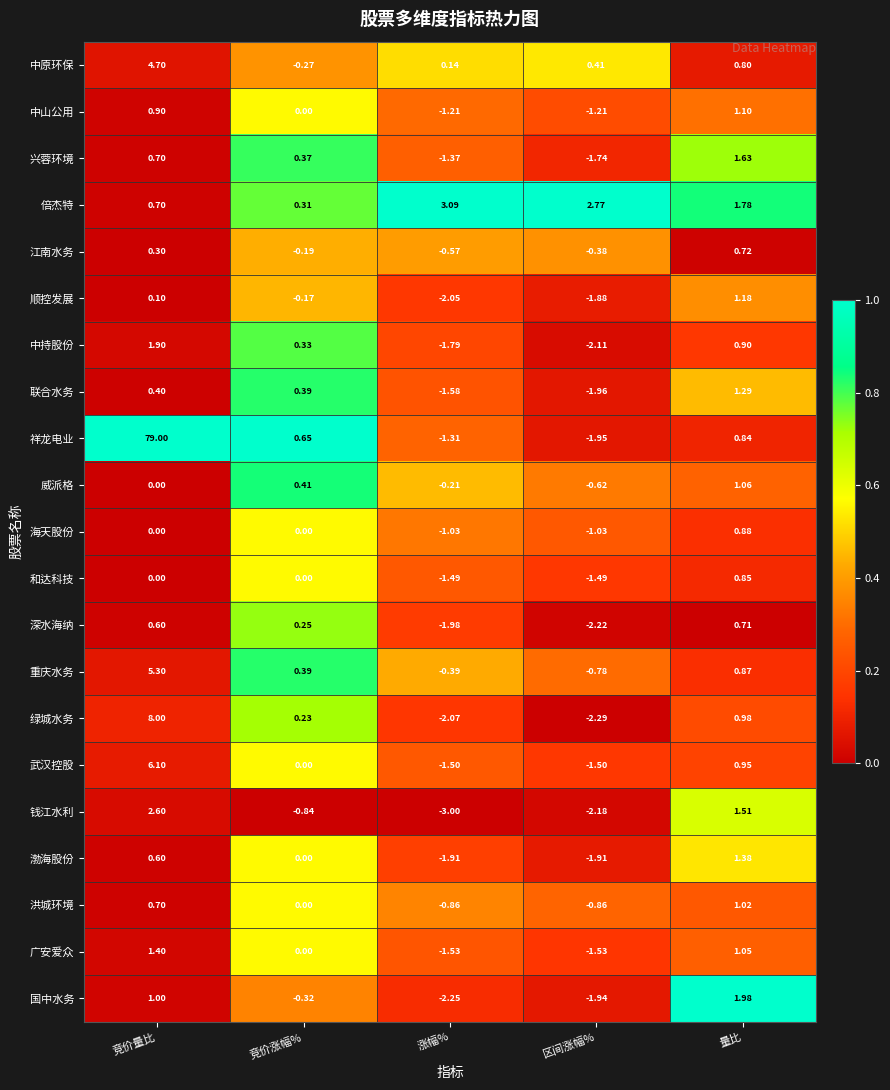

Between 区间涨幅% and 量比, which series saw the biggest shift?

国中水务